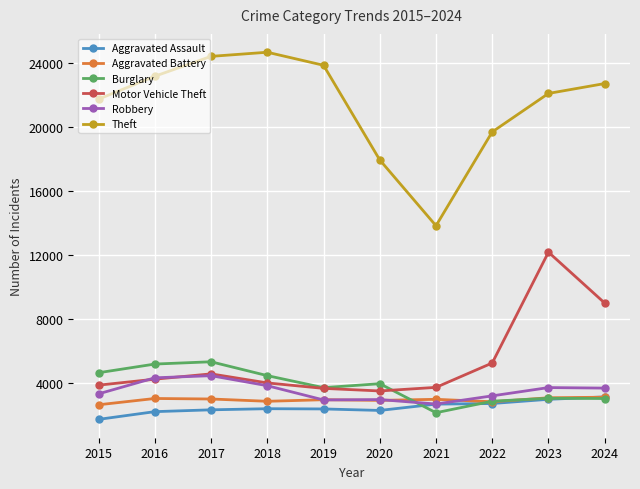

At which label is Motor Vehicle Theft closest to 7839?

2024